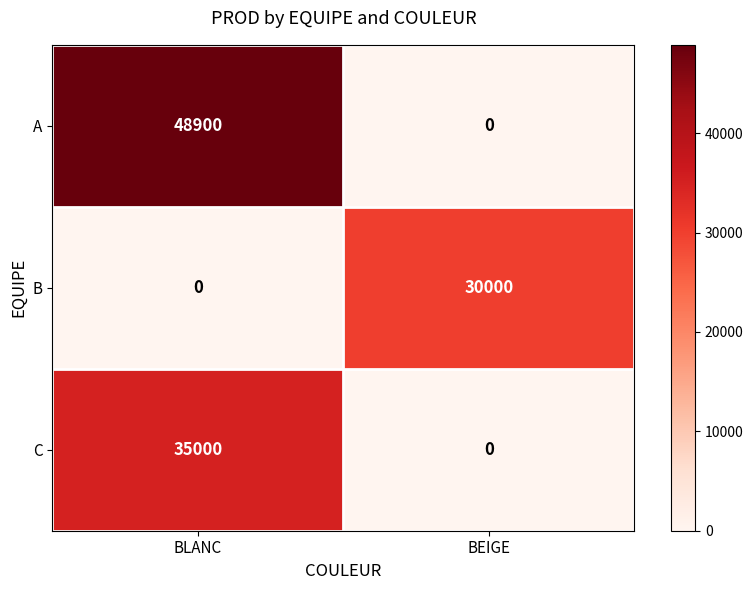

What is the difference between the B values at BEIGE and BLANC?

30000